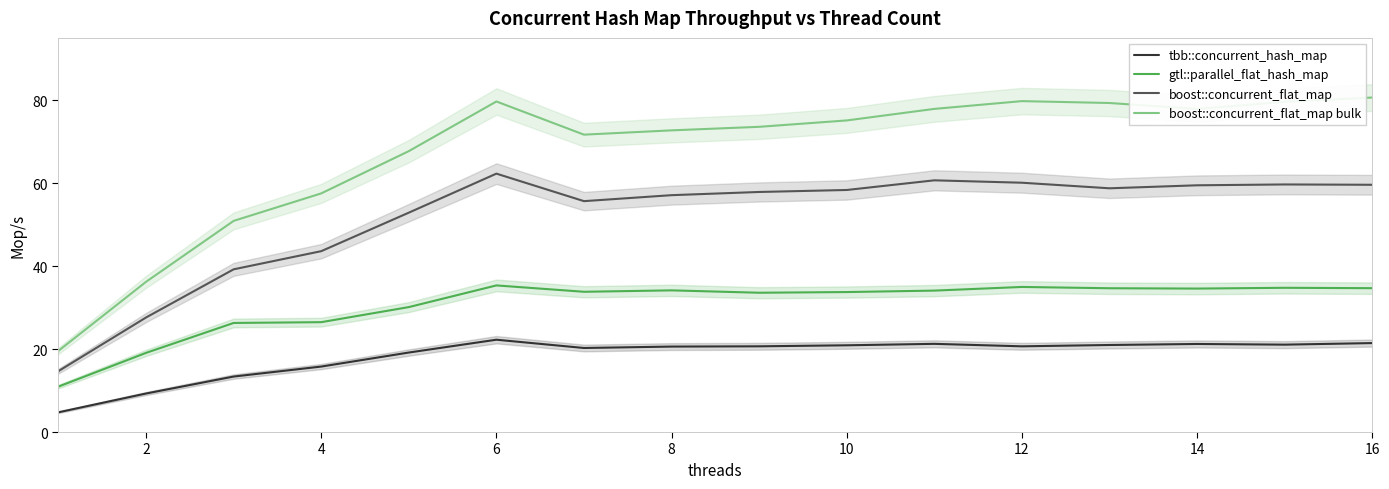

What is the value of the tbb::concurrent_hash_map point at the 2nd from the left?

9.3